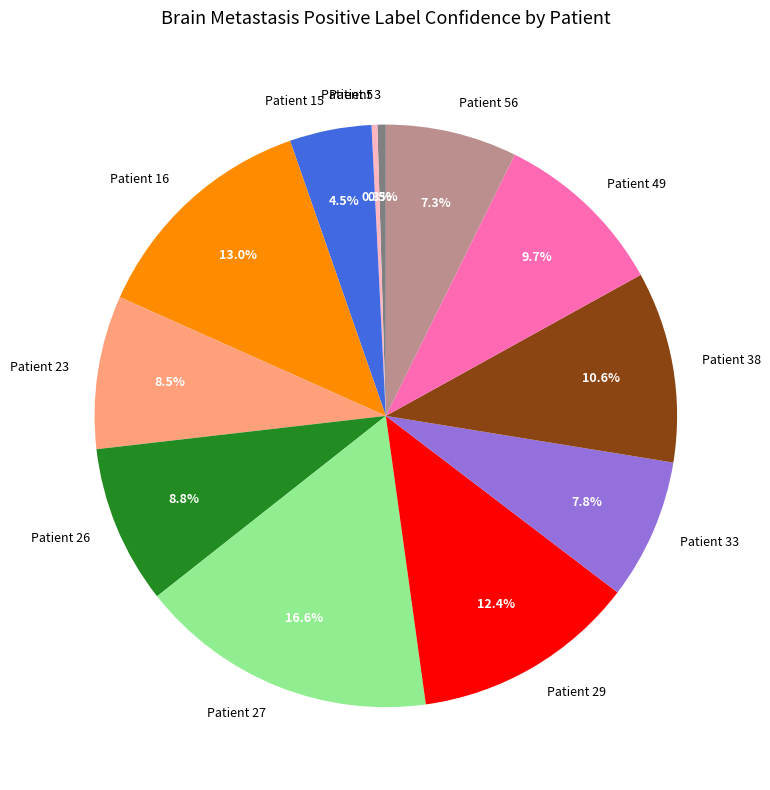

Does any single category account for the majority?

No